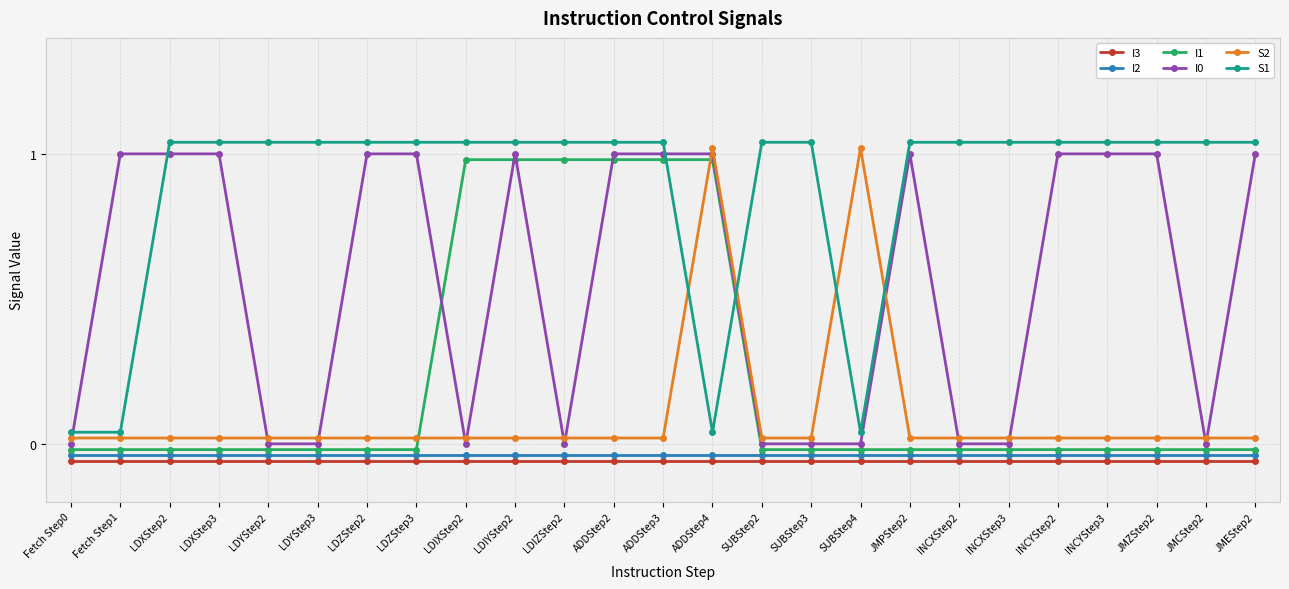

True or false: I3 and I0 intersect in this chart.

False